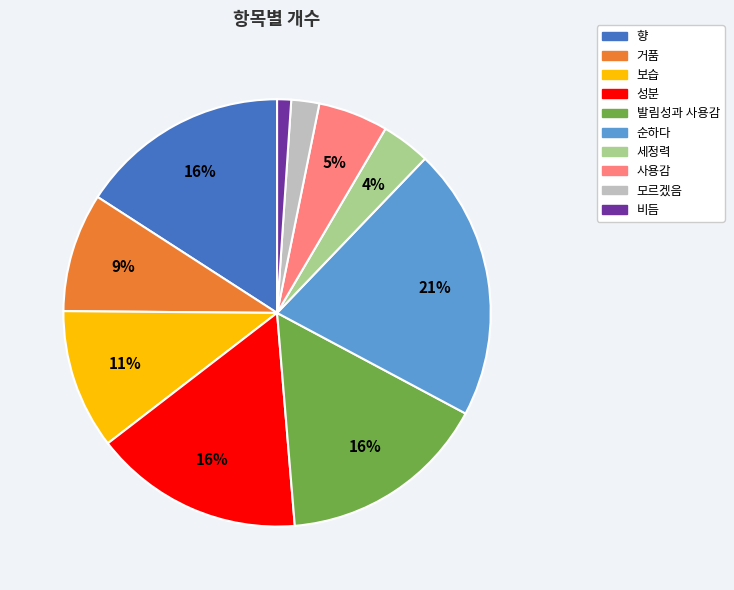

Which category has the biggest portion of the pie?

순하다